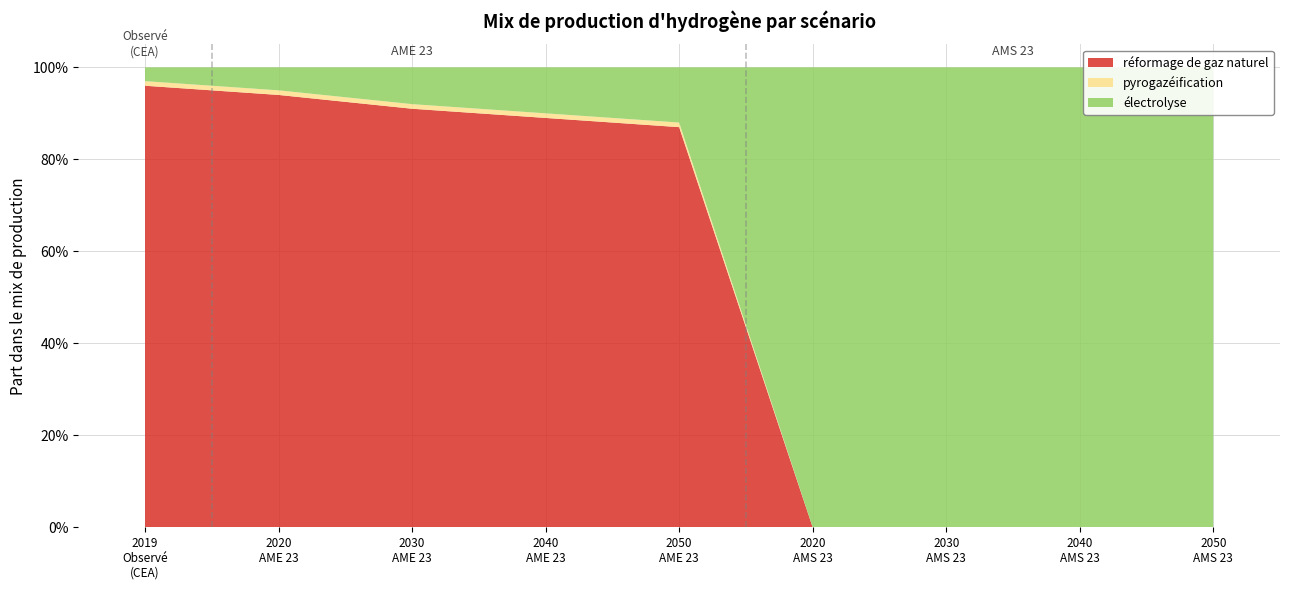

Reading left to right, what are all the values shown in this chart?

réformage de gaz naturel: 1.0	0.9	0.9	0.9	0.9	0.0	0.0	0.0	0.0
pyrogazéification: 0.0	0.0	0.0	0.0	0.0	0.0	0.0	0.0	0.0
électrolyse: 0.0	0.1	0.1	0.1	0.1	1.0	1.0	1.0	1.0